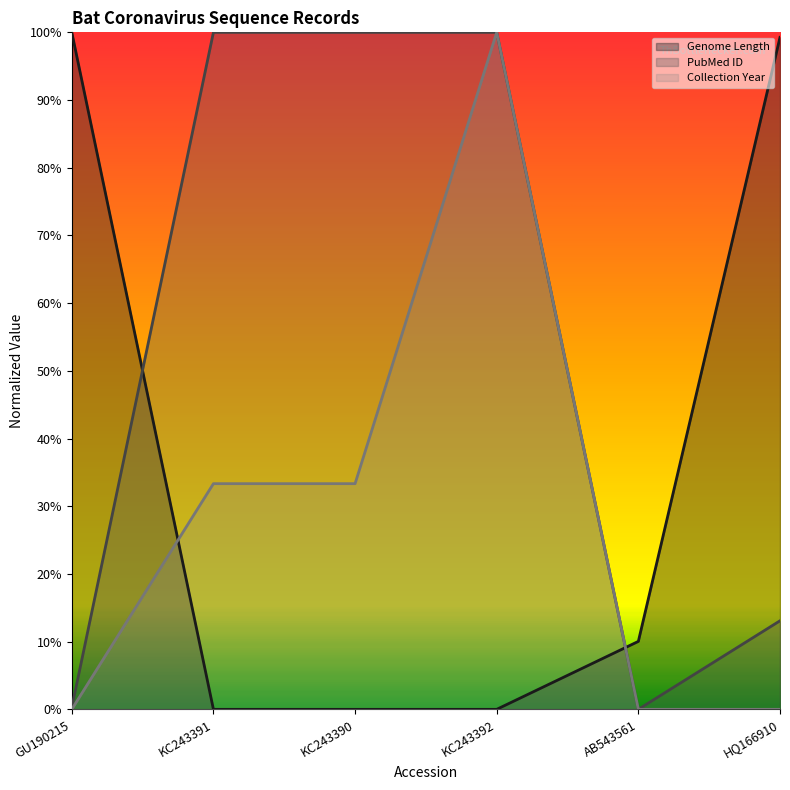

At how many categories does at least one series exceed 0?

6